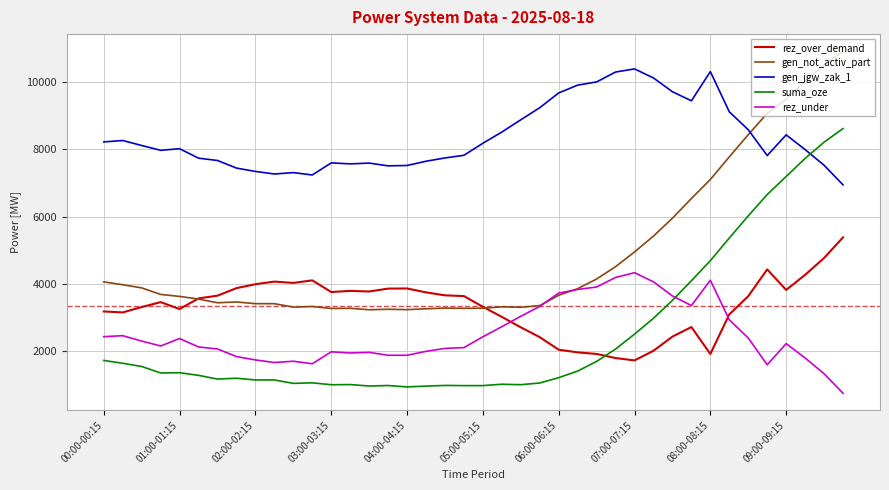

Rank the series by their maximum value, from highest to lowest.

gen_not_activ_part, gen_jgw_zak_1, suma_oze, rez_over_demand, rez_under